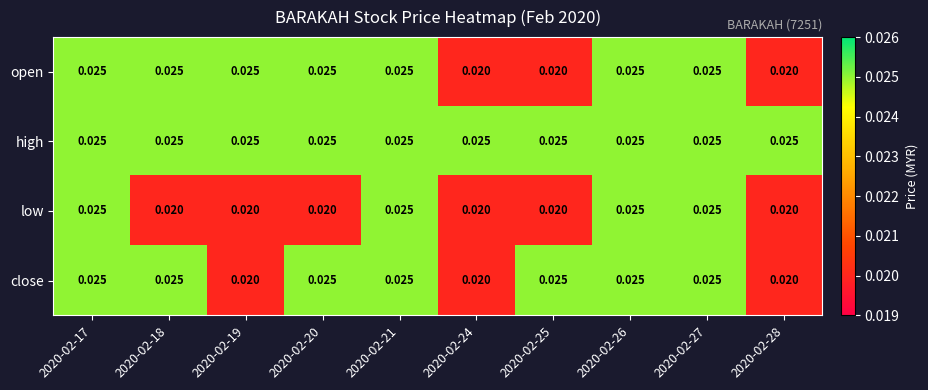

Between 2020-02-20 and 2020-02-25, which series saw the biggest shift?

open